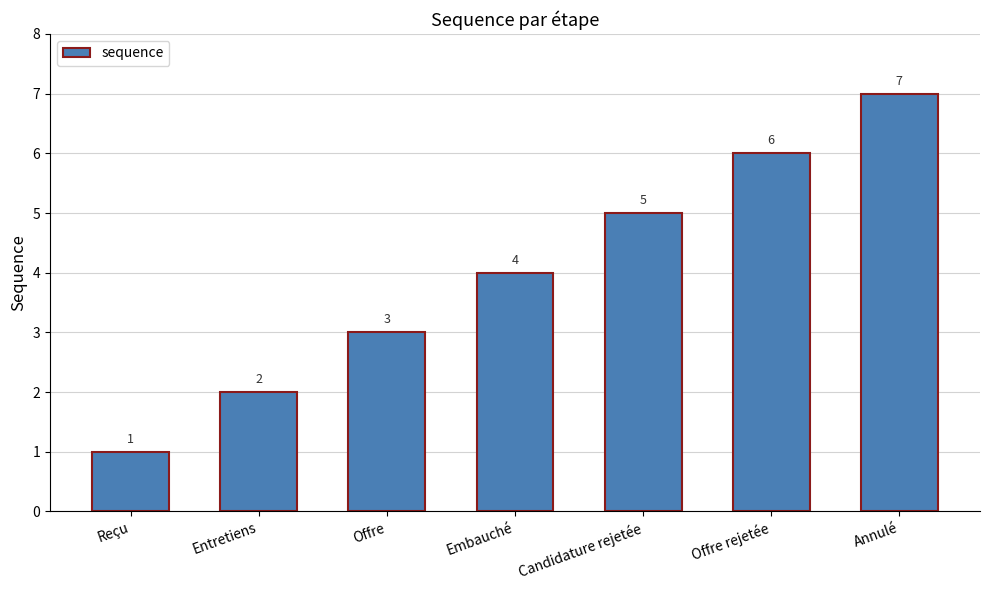

What is the average value?

4